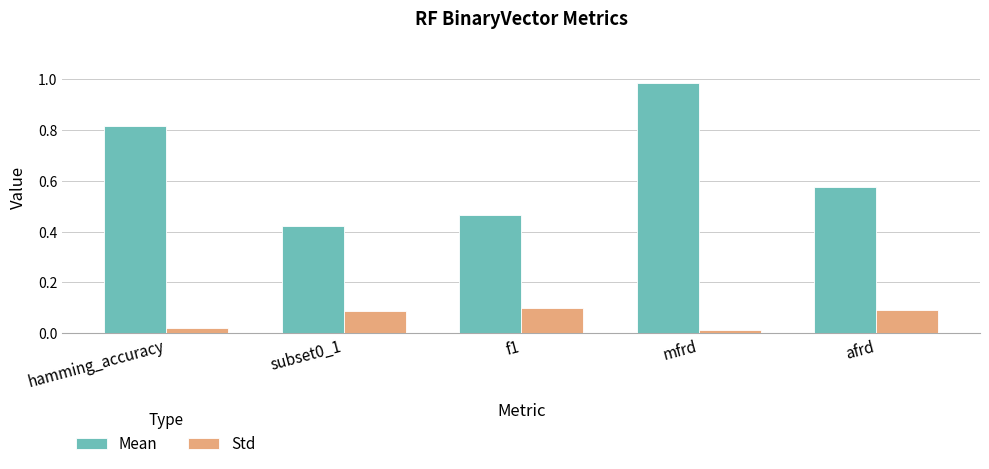

Is the value of Mean at mfrd greater than the value of Std at subset0_1?

Yes